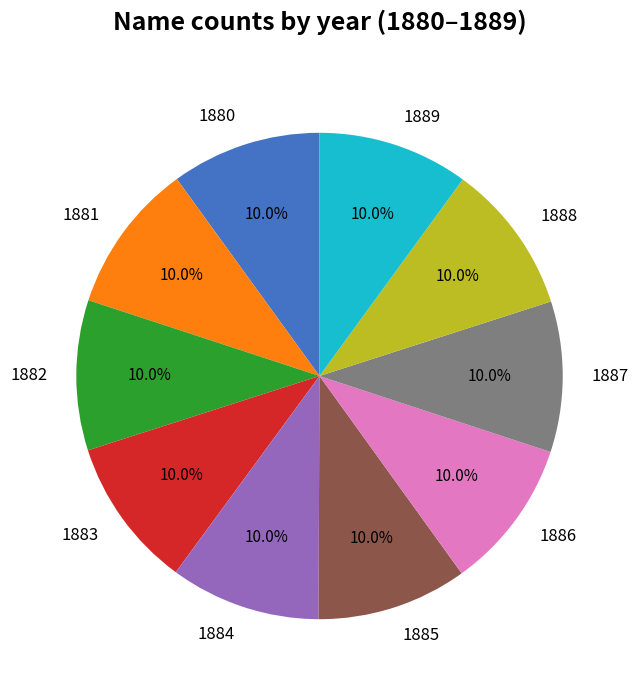

What percentage is NOT represented by 1881?

90.0%